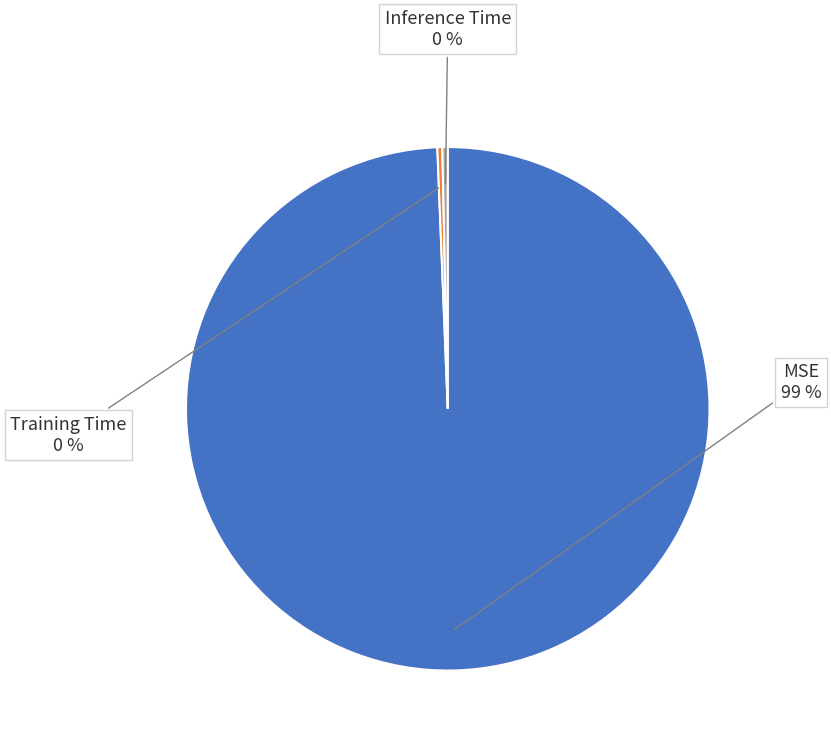

True or false: MSE accounts for 99% of the total.

True